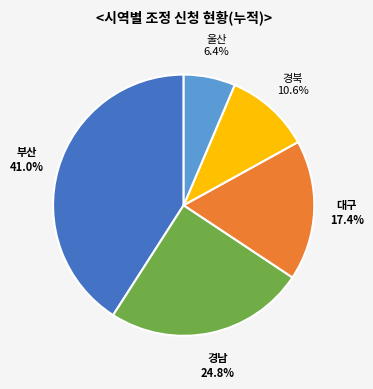

Is there any slice that represents more than half of the pie?

No